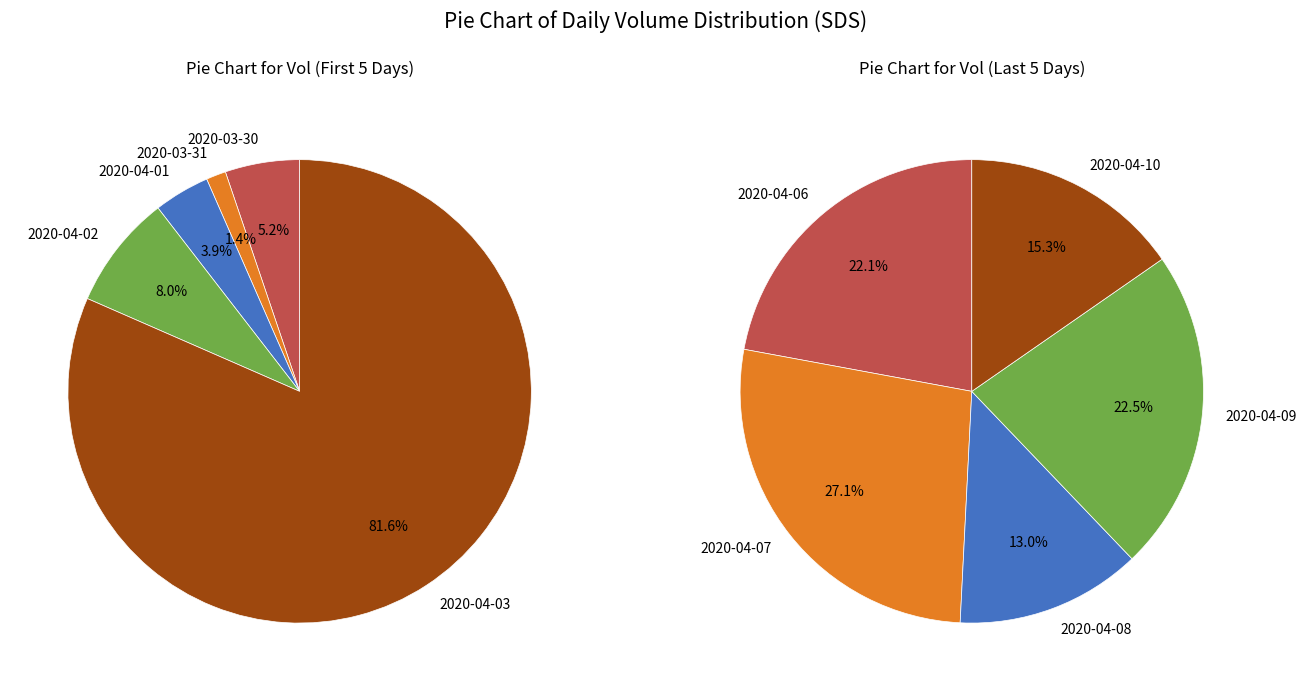

Which slice is the largest?

2020-04-03